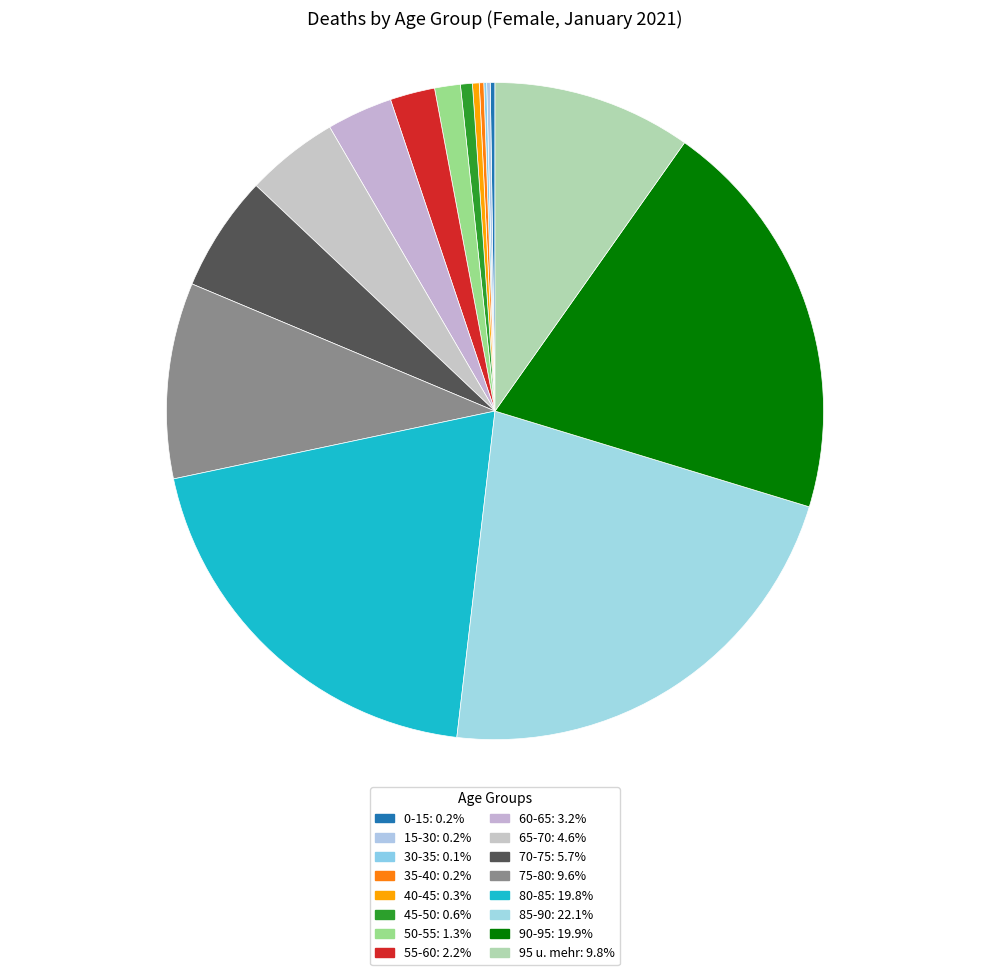

Is it true that 55-60 is 1% of the pie?

False